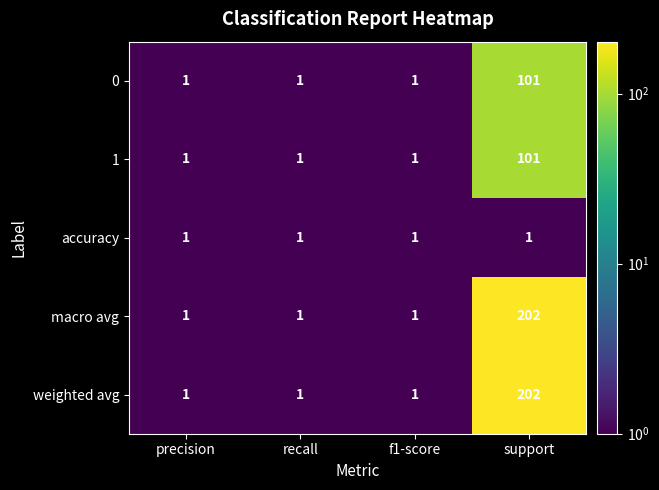

Reading right to left, list all the values displayed in this chart.

0: 101	1	1	1
1: 101	1	1	1
accuracy: 1	1	1	1
macro avg: 202	1	1	1
weighted avg: 202	1	1	1